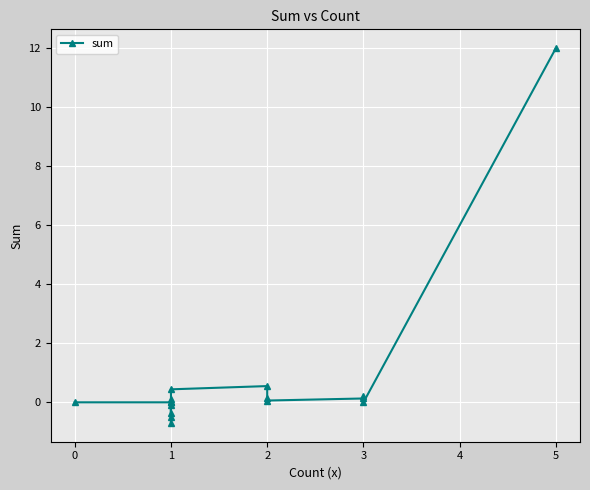

How many positive values are there?

9